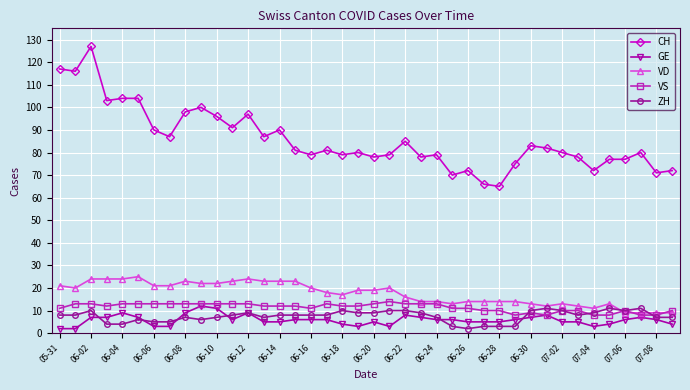

What is the minimum value for CH?

65